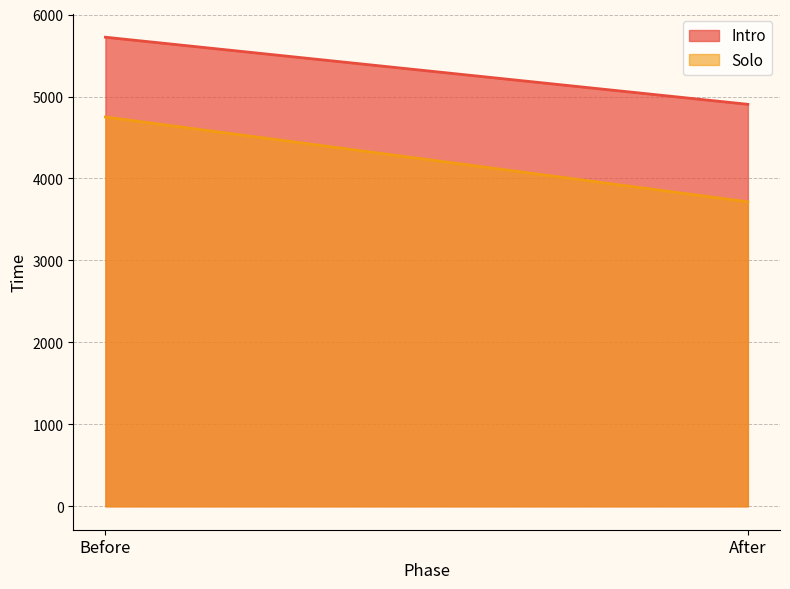

What is the value of the Intro point at the 1st from the left?

5724